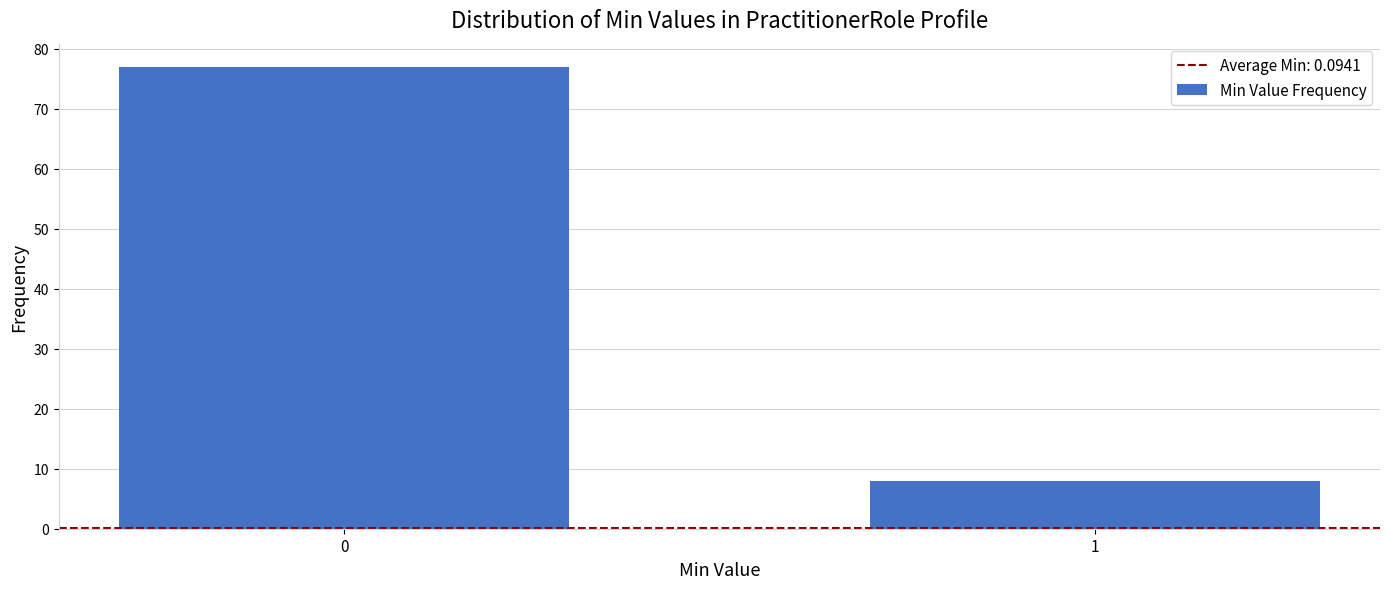

Reading right to left, transcribe all the data shown in this chart.

8	77